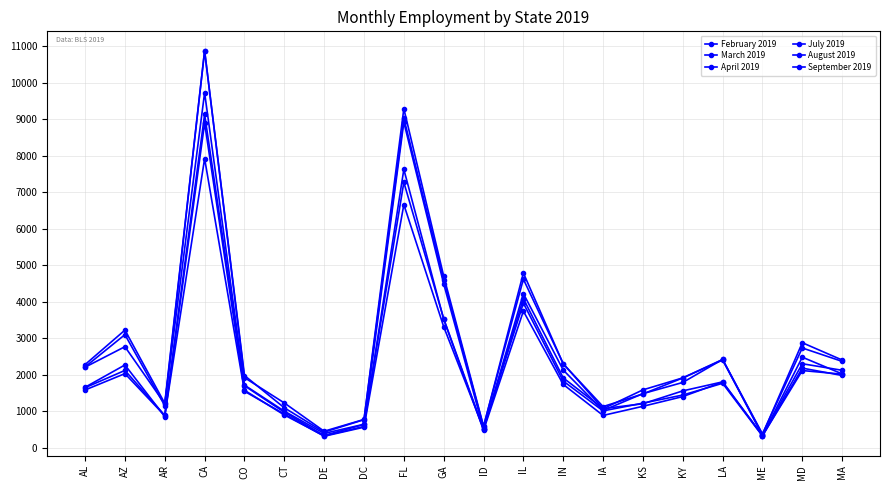

What is the sum of all July 2019 values?

55637